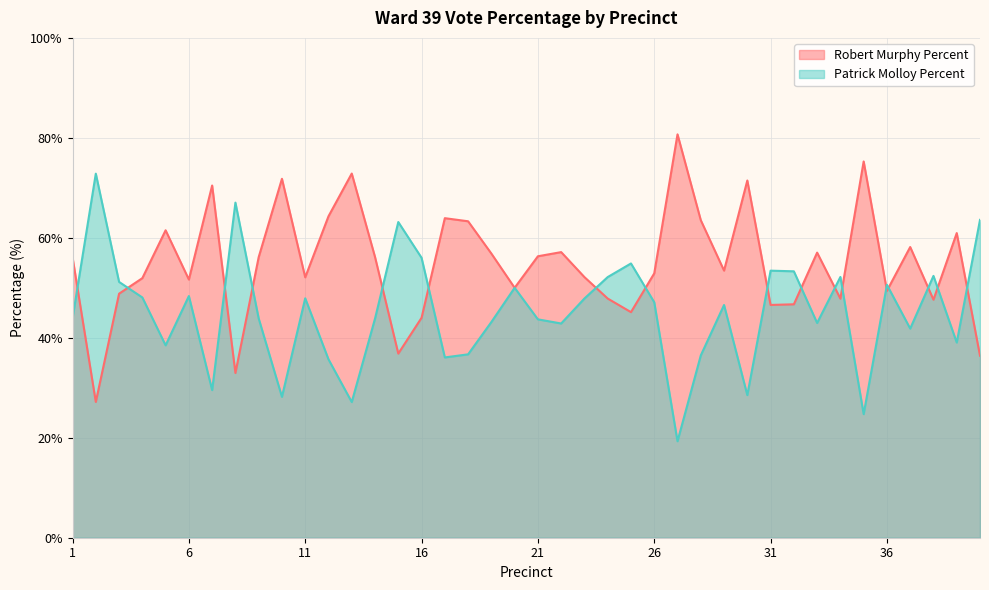

Rank the categories by Patrick Molloy Percent value from lowest to highest.

27, 35, 13, 10, 30, 7, 12, 17, 28, 18, 5, 39, 37, 22, 33, 19, 21, 14, 9, 1, 29, 26, 23, 11, 4, 6, 20, 36, 3, 24, 34, 38, 32, 31, 25, 16, 15, 40, 8, 2